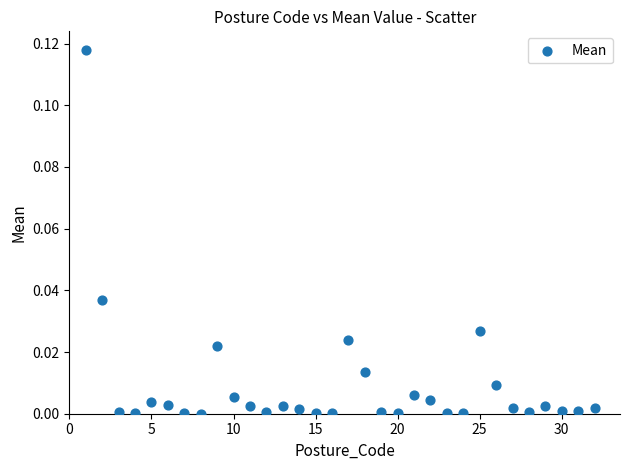

What is the range of X values (max minus min)?

31.0